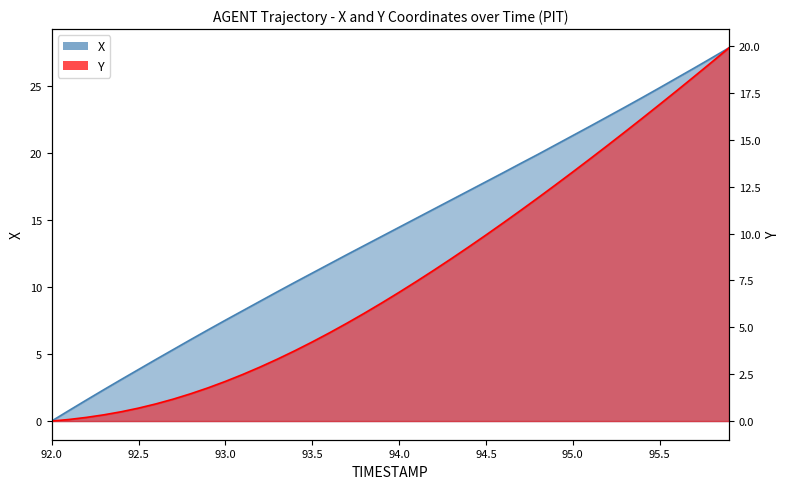

What is the sum of the X values at 94.9 and 93.9?

34.4